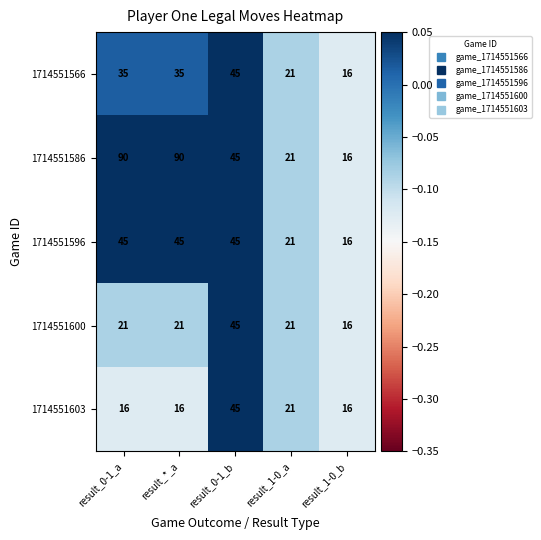

Which series has the largest range (max minus min)?

1714551586